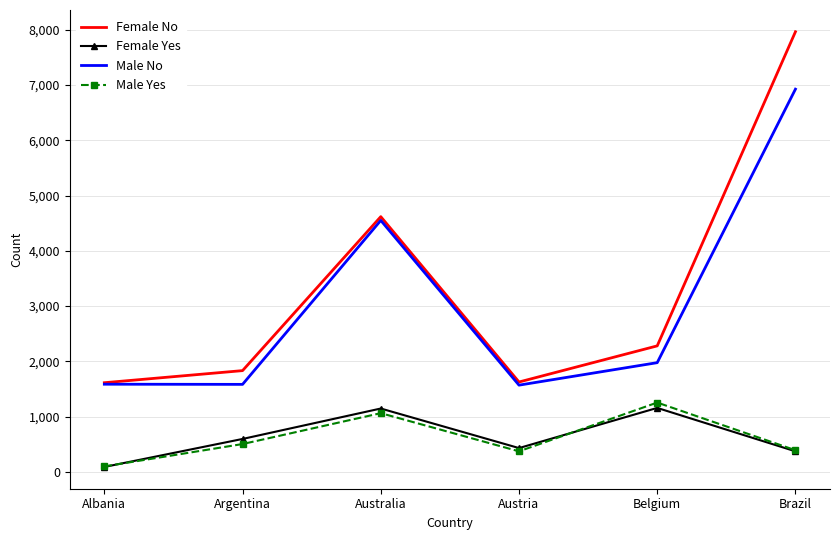

True or false: Male No has a value of 1975 at Belgium.

True